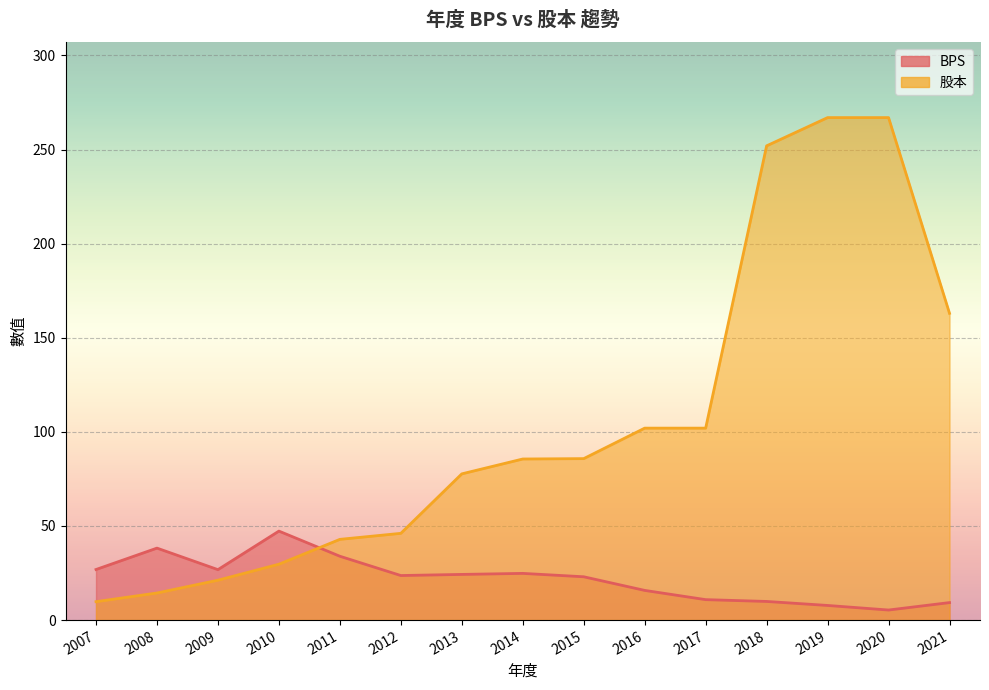

True or false: BPS has a value of 5.5 at 2013.

False